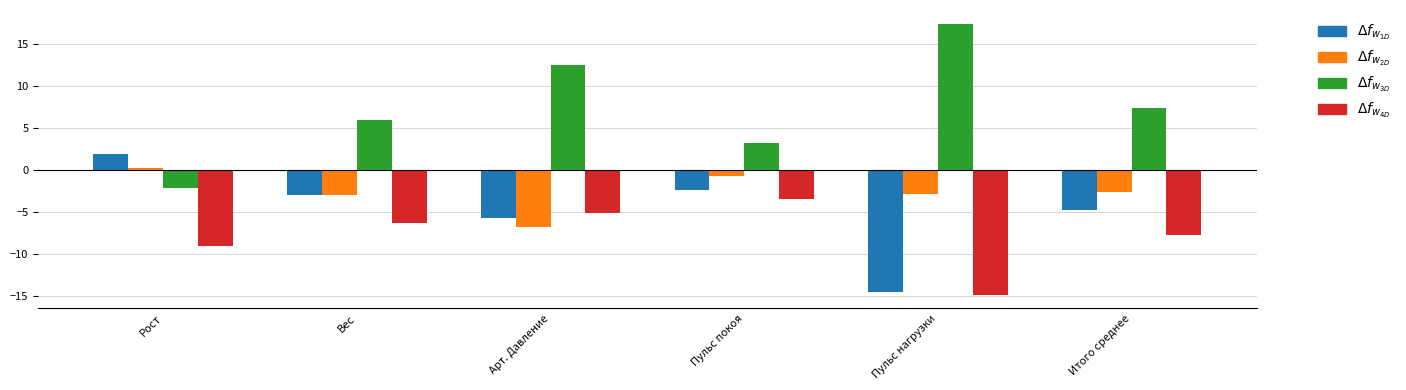

What is the maximum value shown in the chart?

17.4